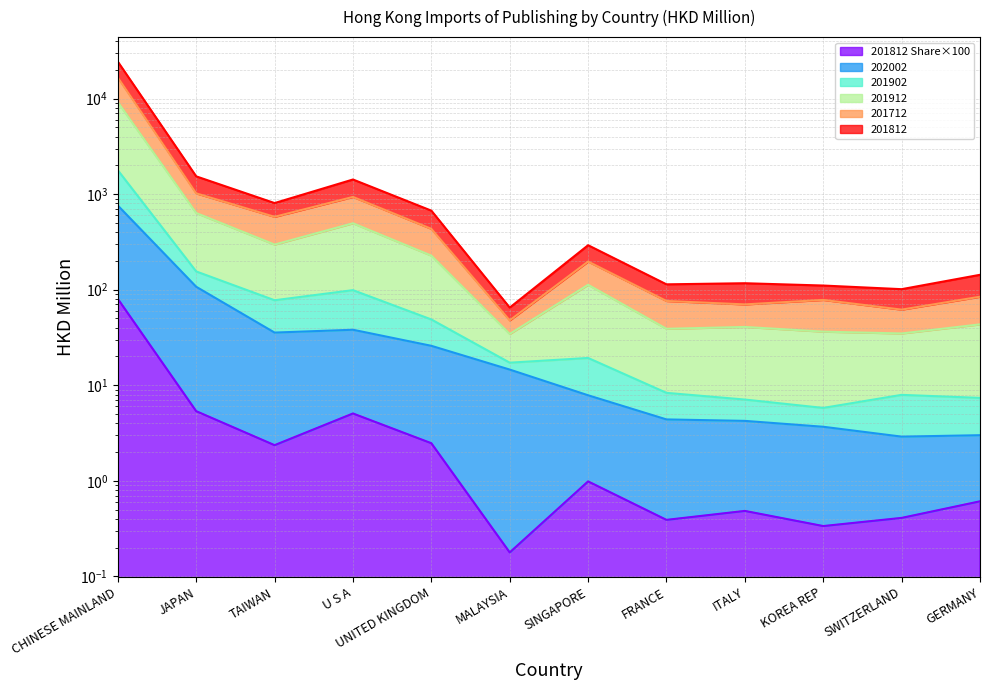

At which label does 201812_share first exceed 19?

CHINESE MAINLAND